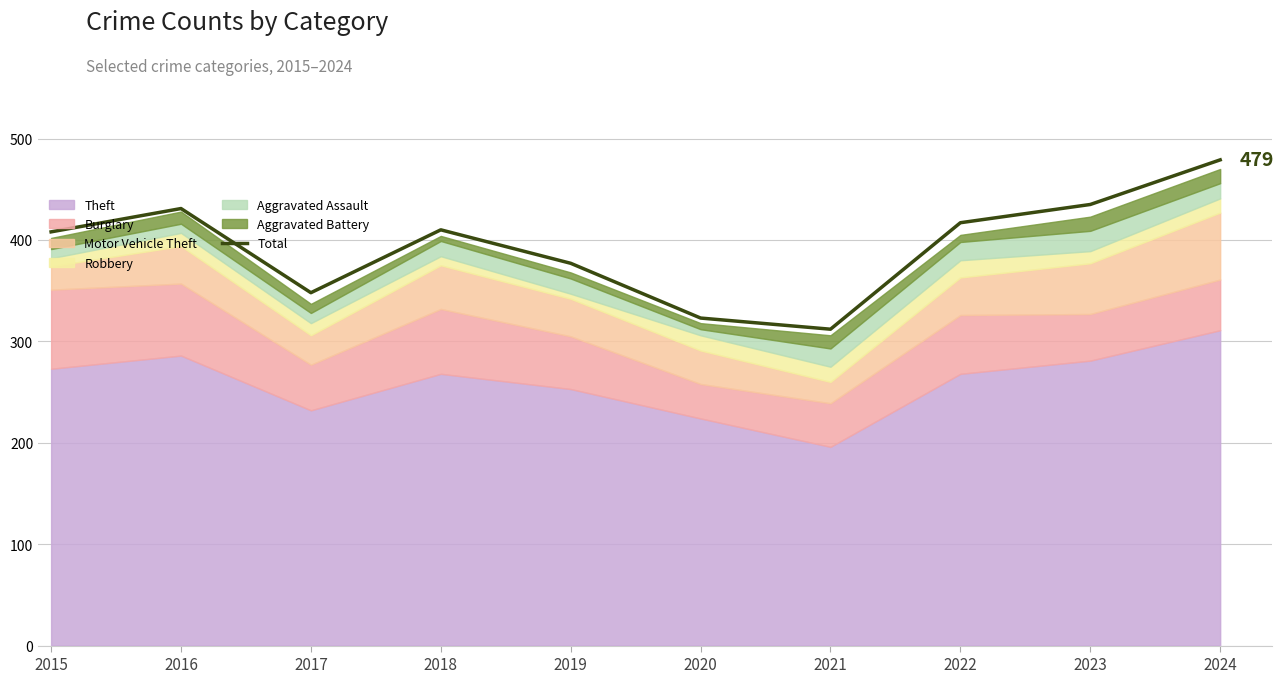

At which label is the value closest to 395?

2015